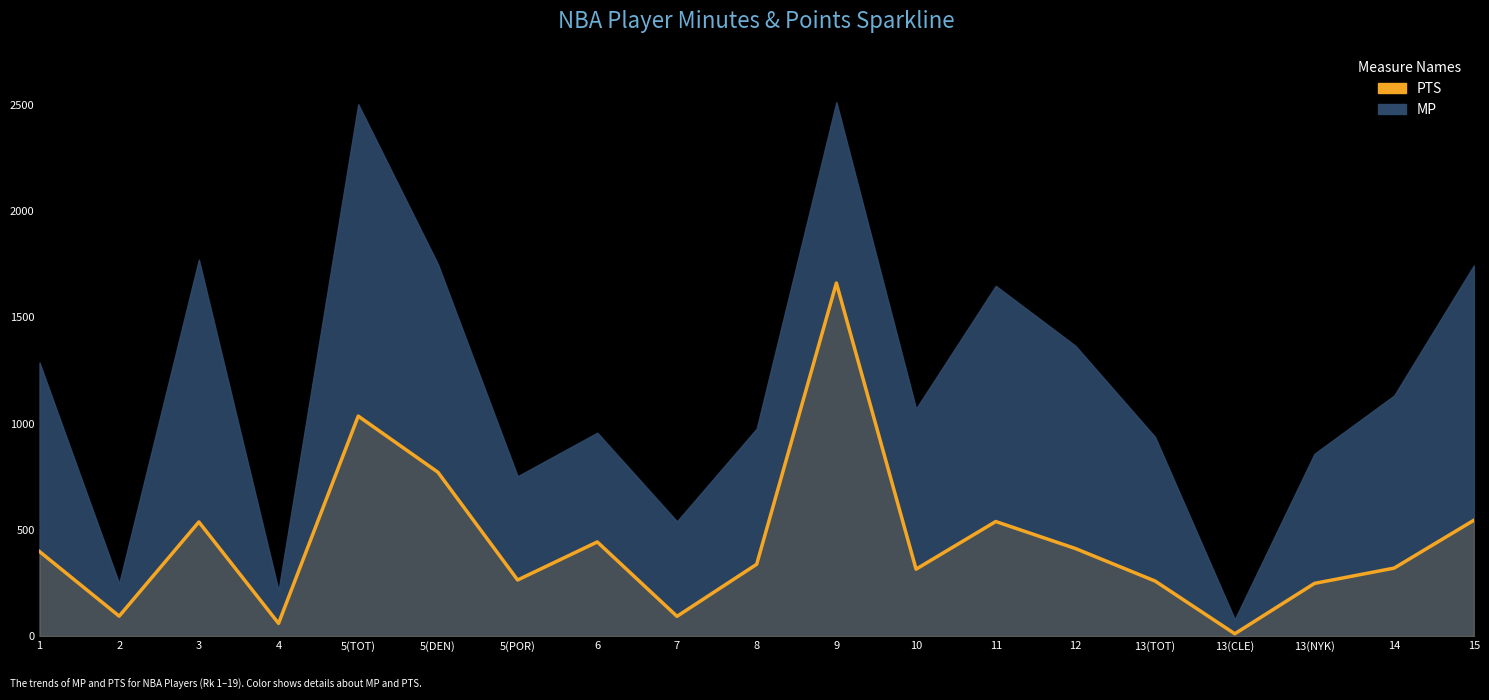

What is the change in value from 10 to 14?

+5